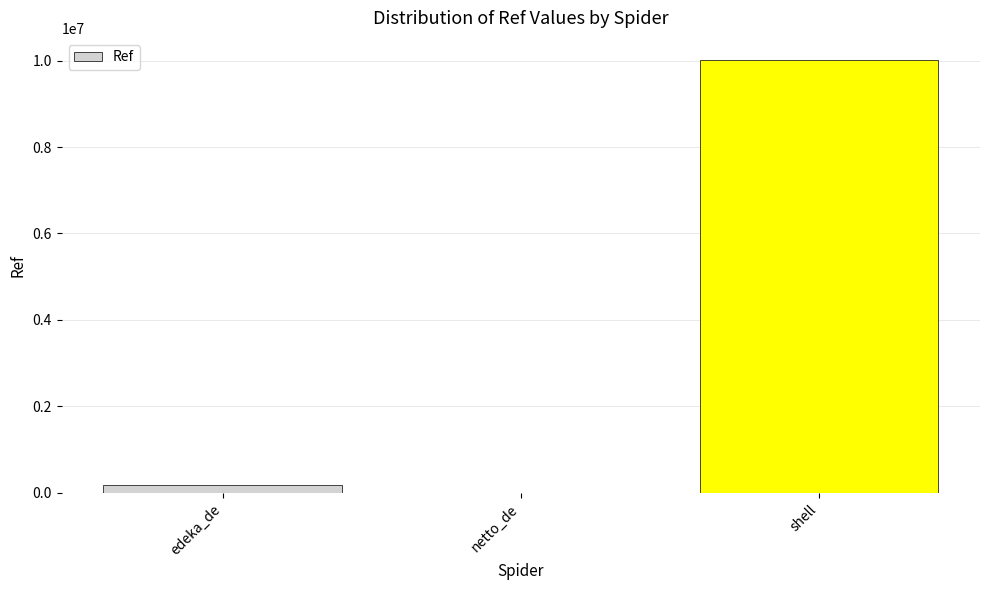

What is the greatest value displayed?

10025358